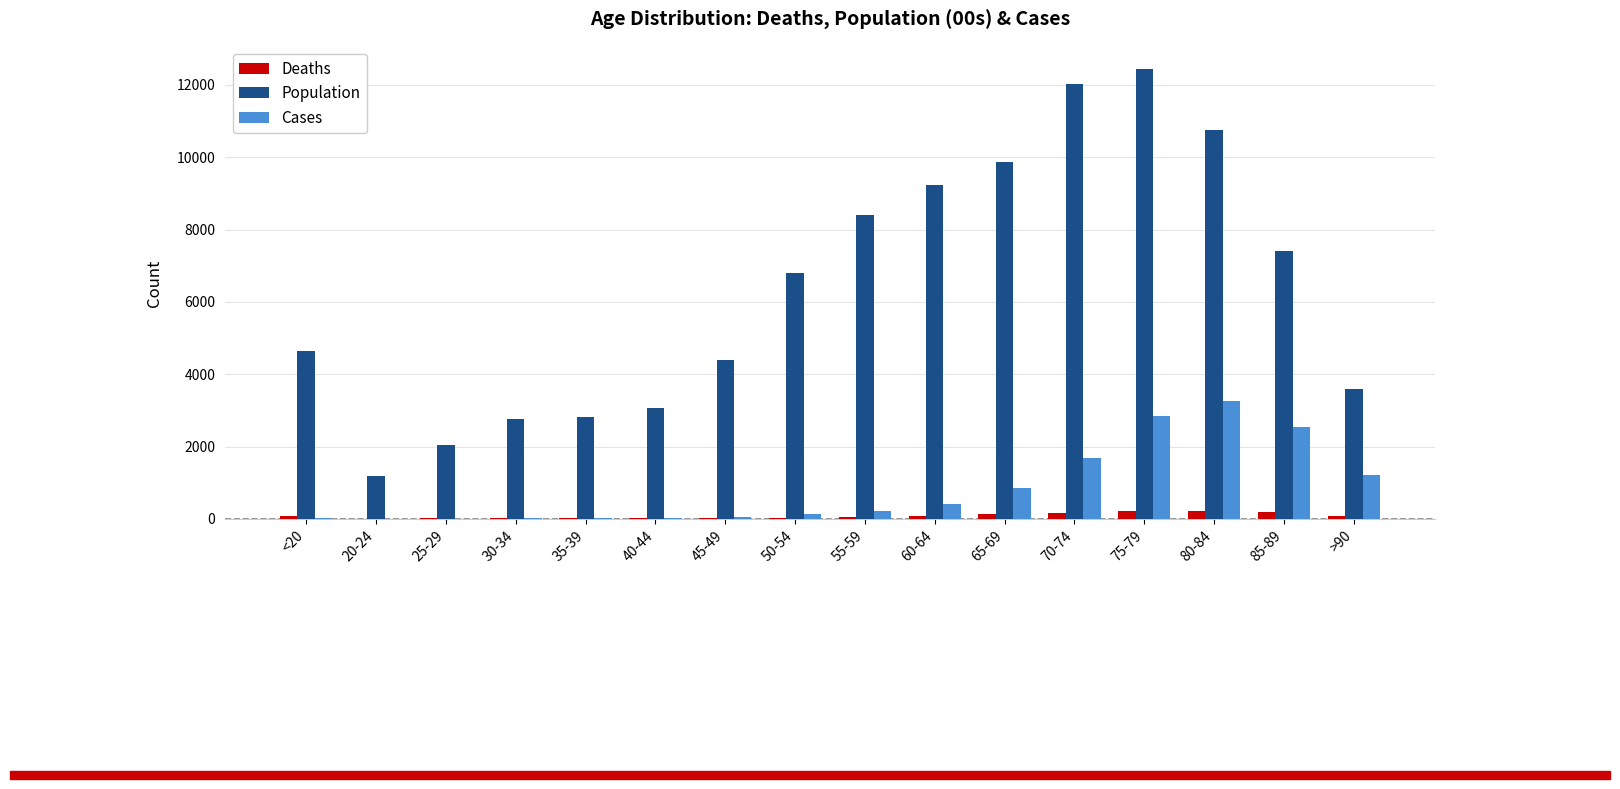

Between 40-44 and 70-74, which series saw the biggest shift?

Population